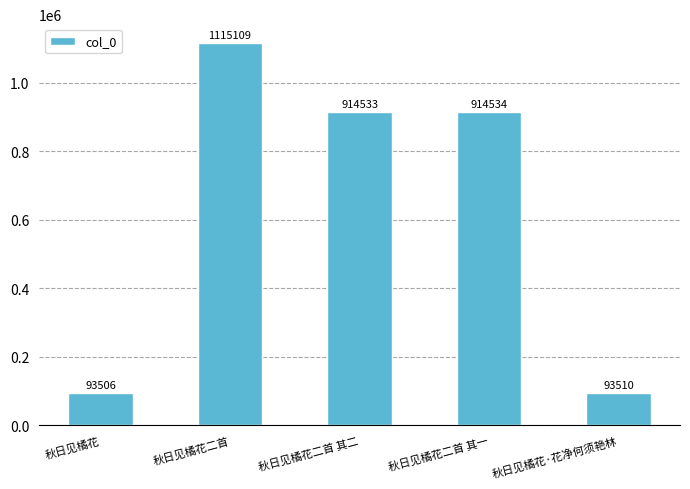

How many categories are shown in the chart?

5